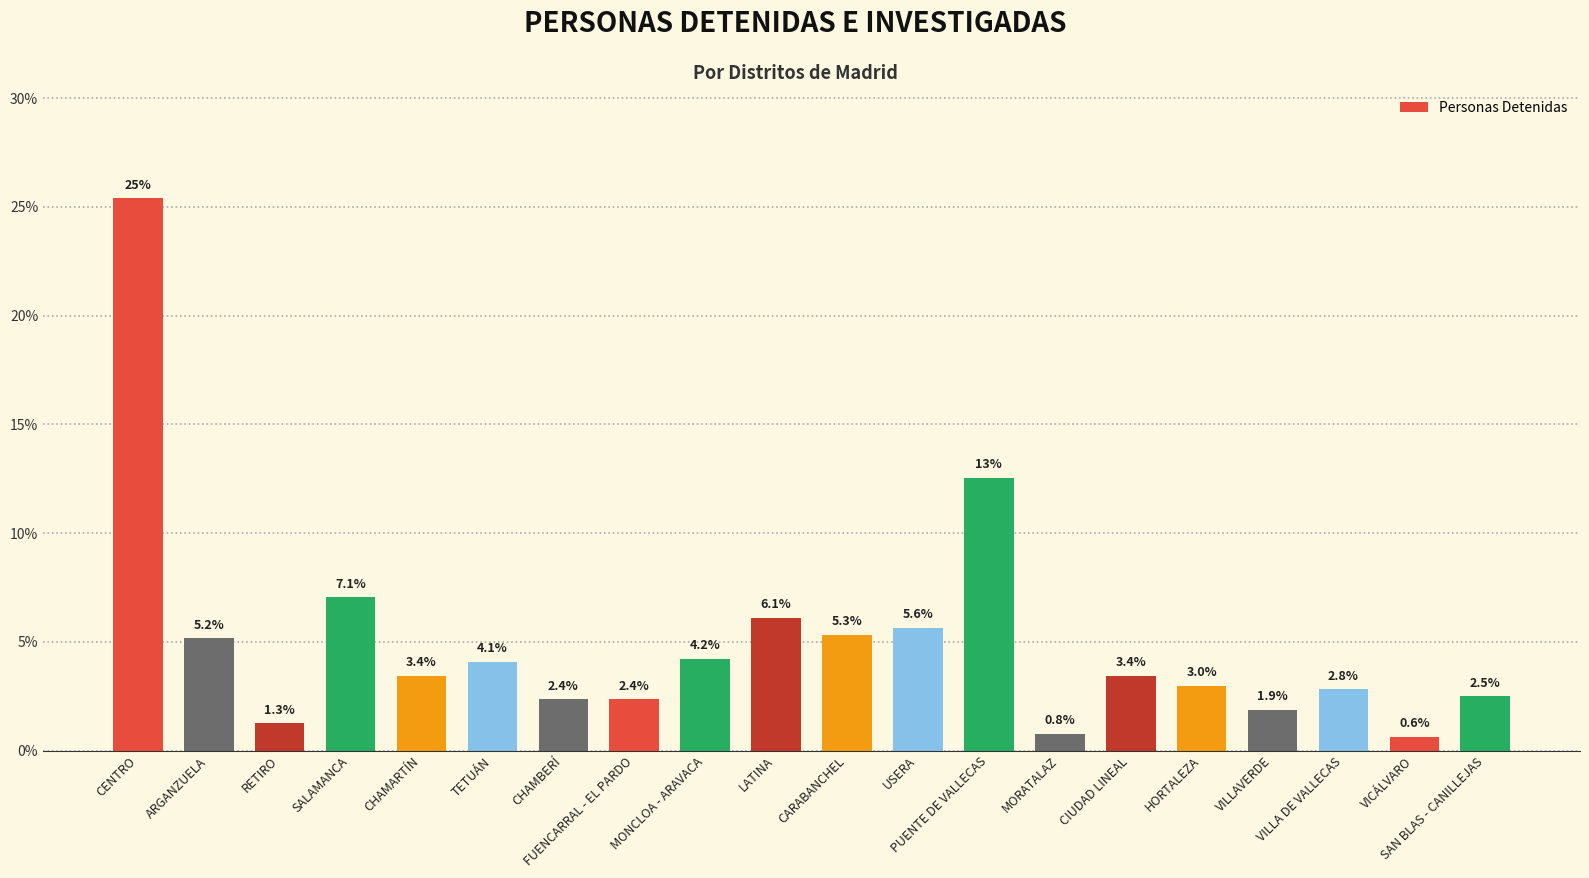

Reading left to right, list all the values displayed in this chart.

25.4	5.2	1.3	7.1	3.4	4.1	2.4	2.4	4.2	6.1	5.3	5.6	12.5	0.8	3.4	3.0	1.9	2.8	0.6	2.5